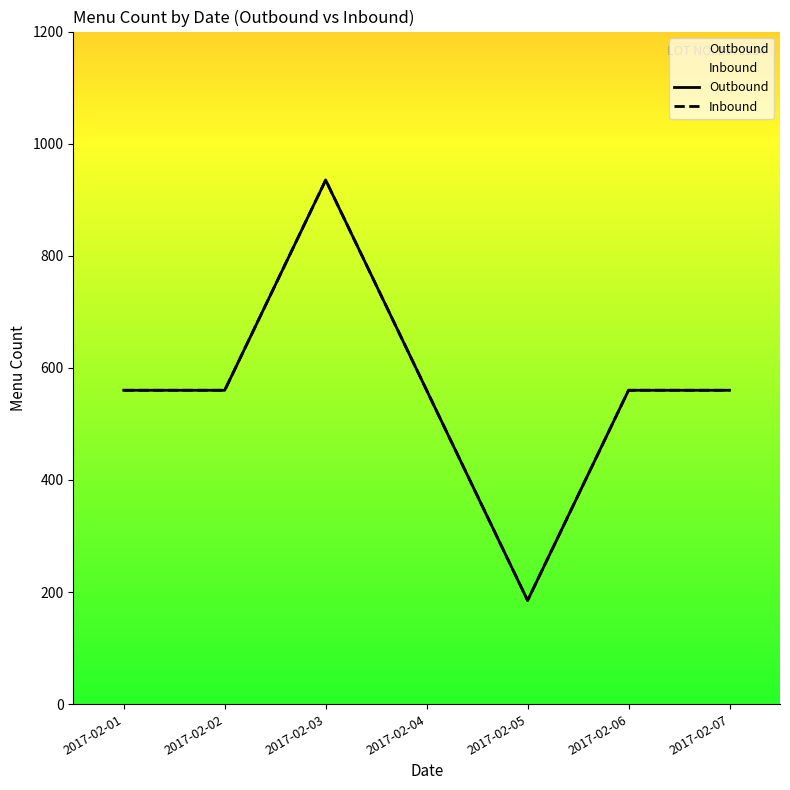

Between 2017-02-04 and 2017-02-01, which is larger?

2017-02-04